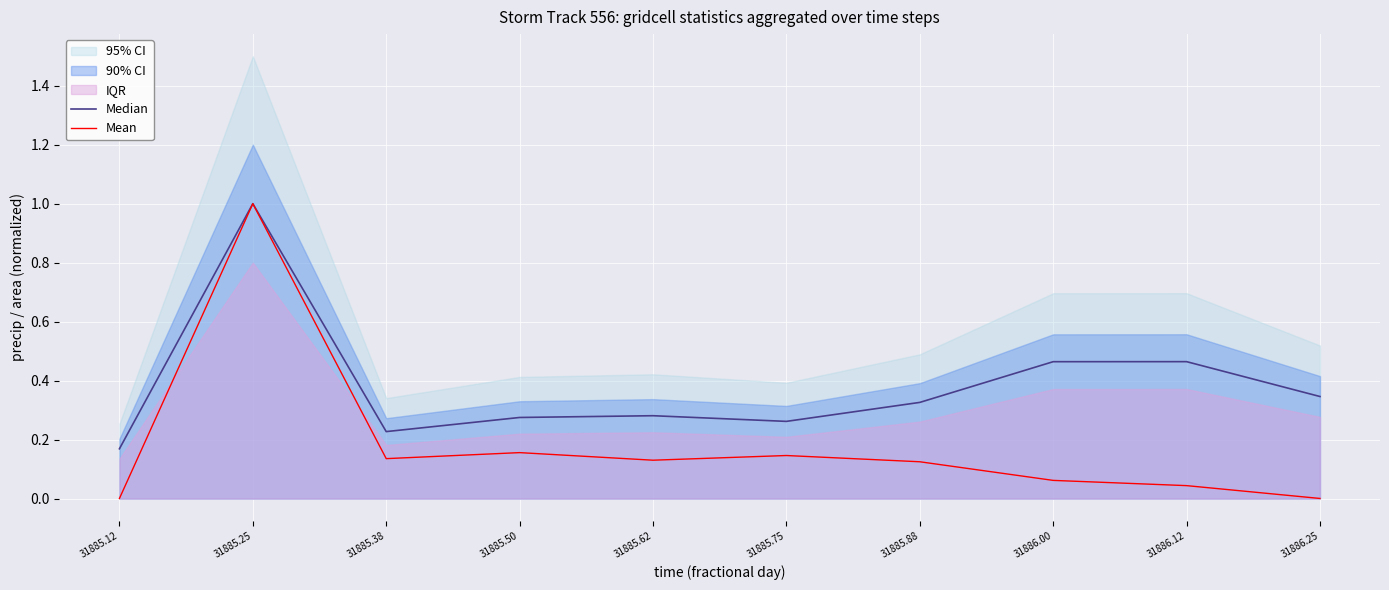

What is the value of the Median point at the 6th from the left?

0.3